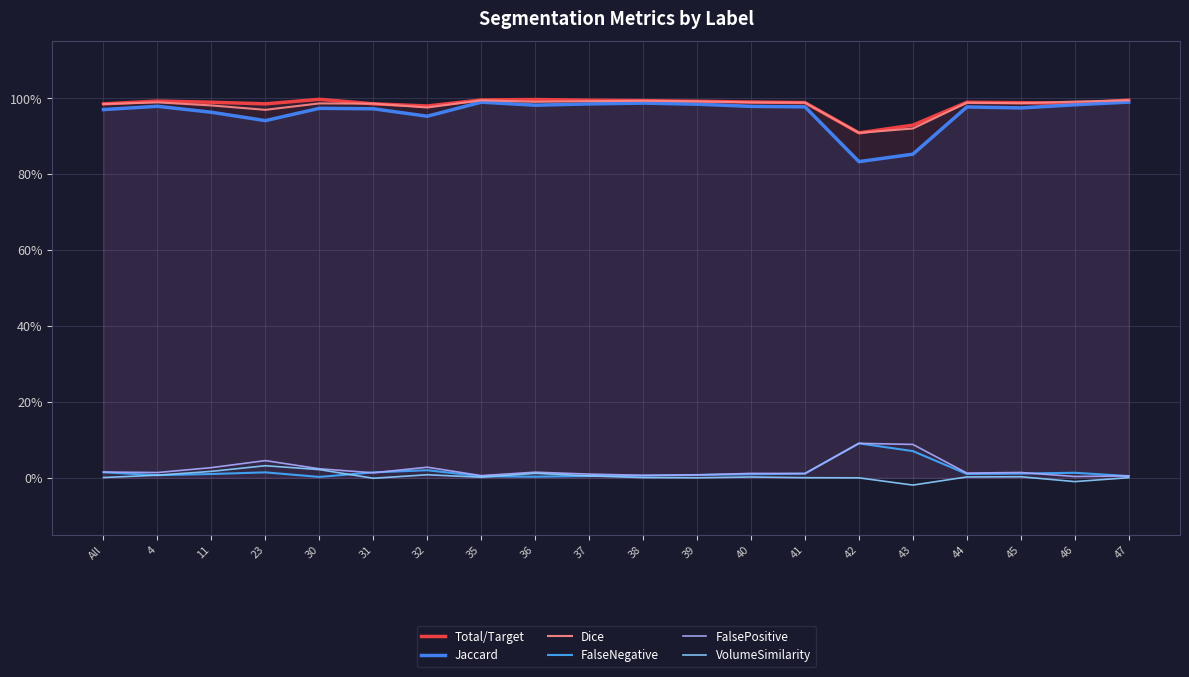

What is the sum of the Jaccard values at 39 and 31?

2.0